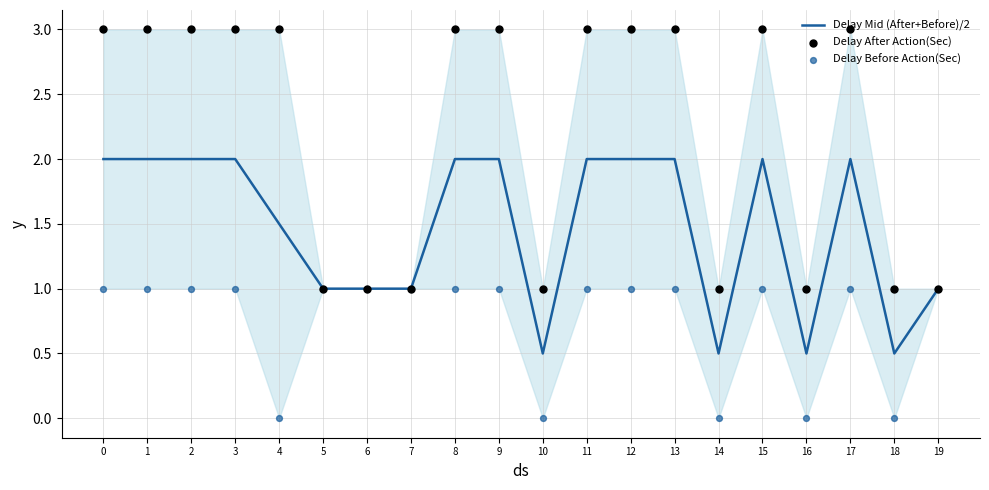

At how many categories does at least one series exceed 0?

20